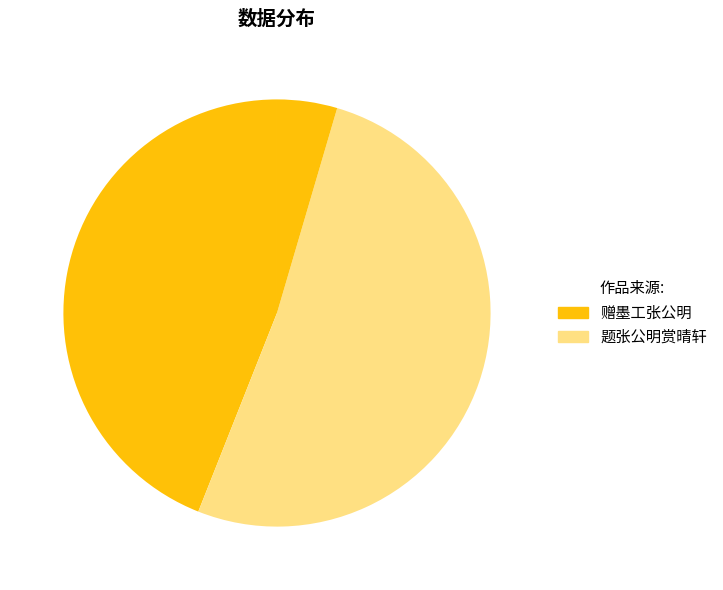

Which slice is the largest?

题张公明赏晴轩